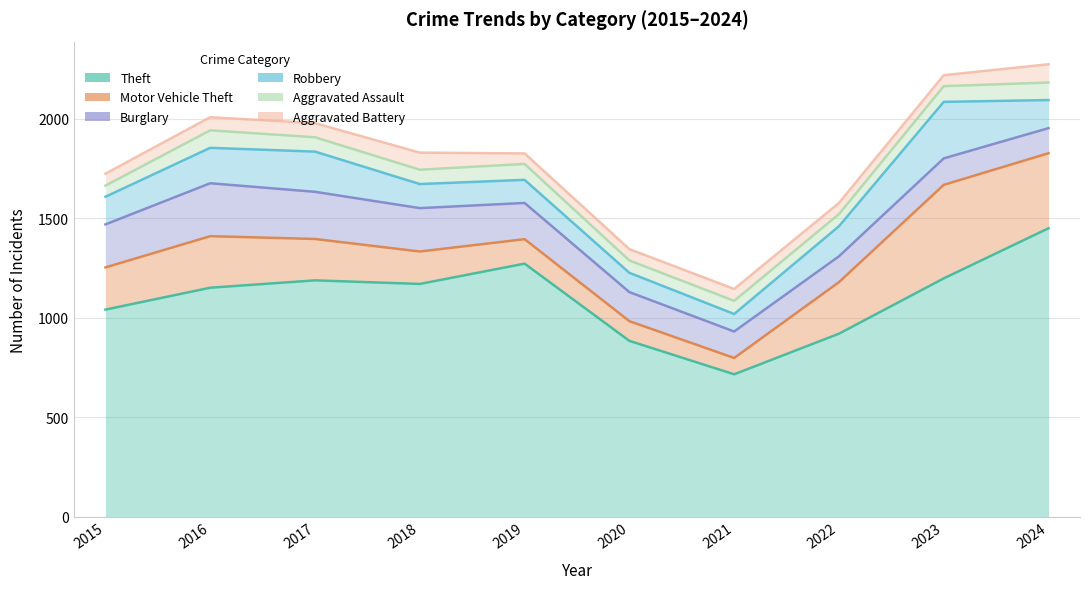

Rank the series at 2024 from lowest to highest value.

Aggravated Assault, Aggravated Battery, Burglary, Robbery, Motor Vehicle Theft, Theft